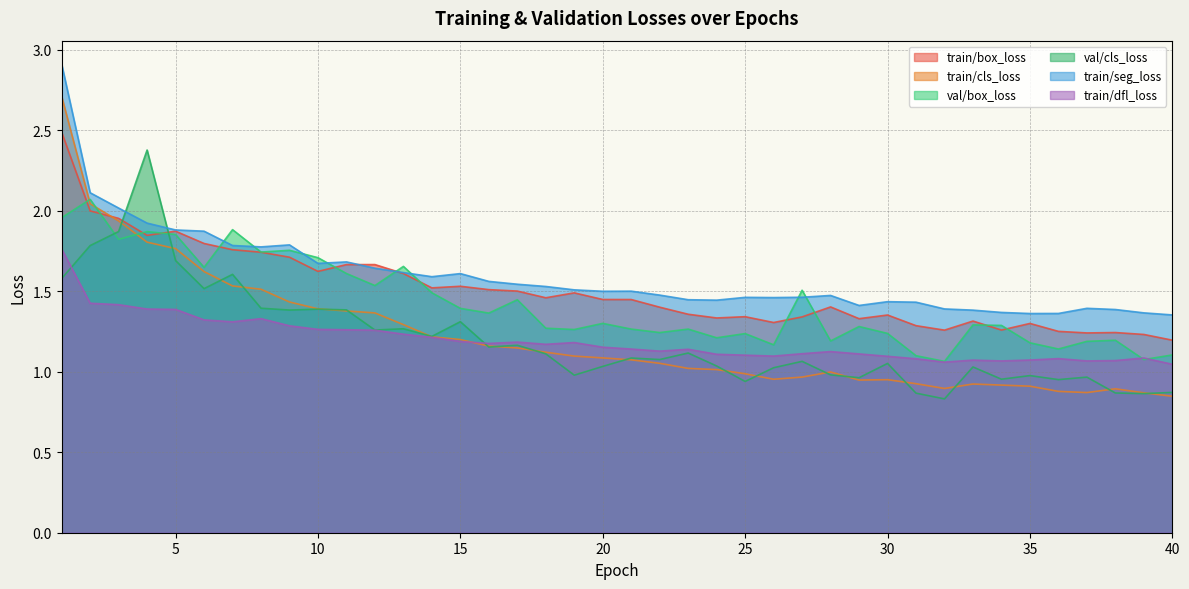

What is the lowest value of the train/dfl_loss series?

1.0